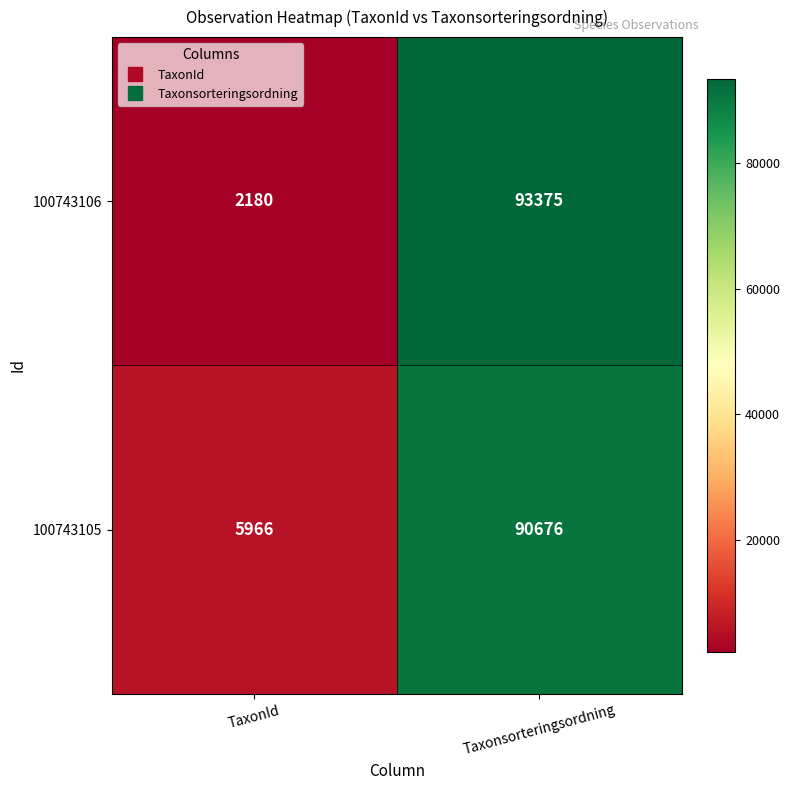

Reading left to right, transcribe all the data shown in this chart.

100743106: 2180	93375
100743105: 5966	90676